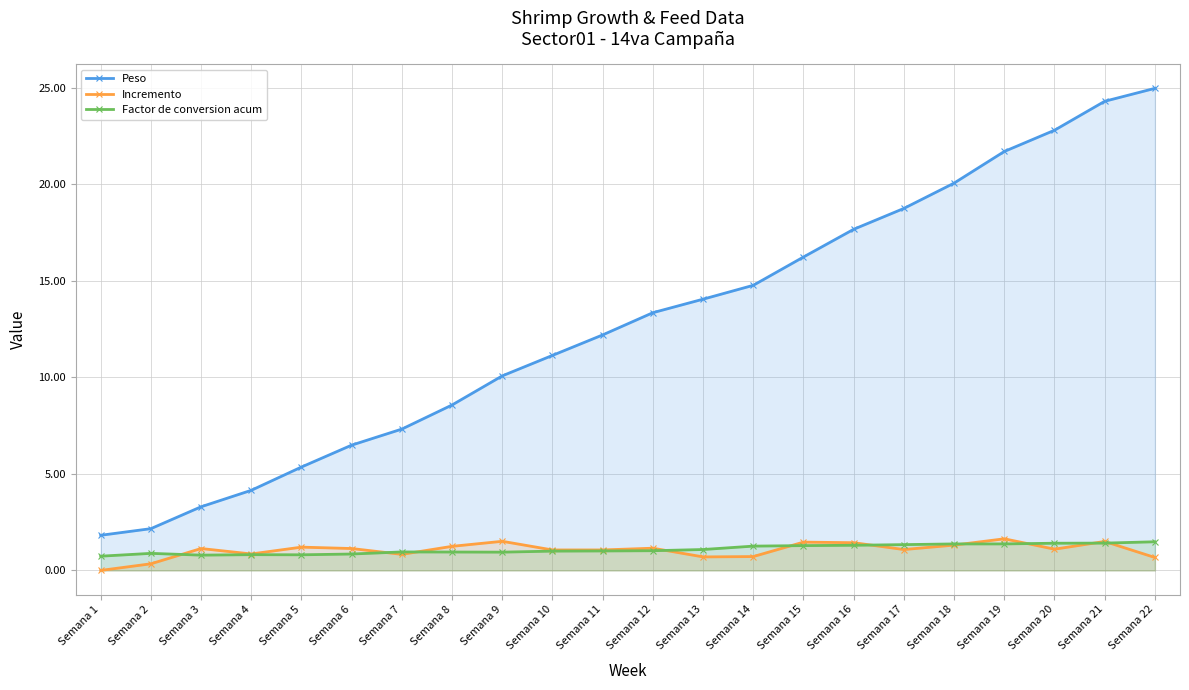

At which label does Incremento first exceed 1?

Semana 3